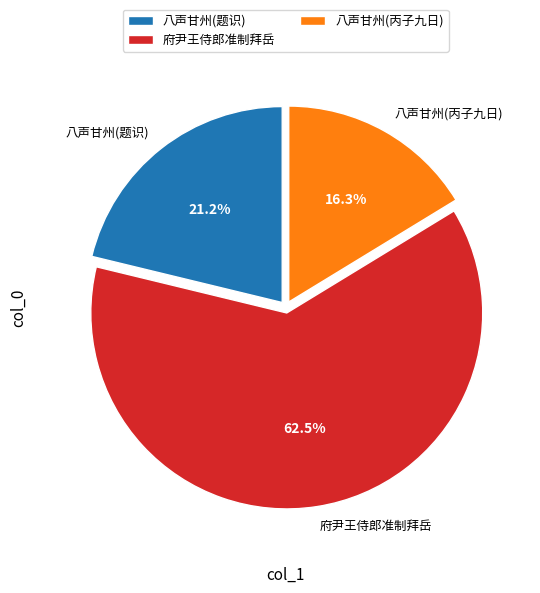

How many slices are in this pie chart?

3